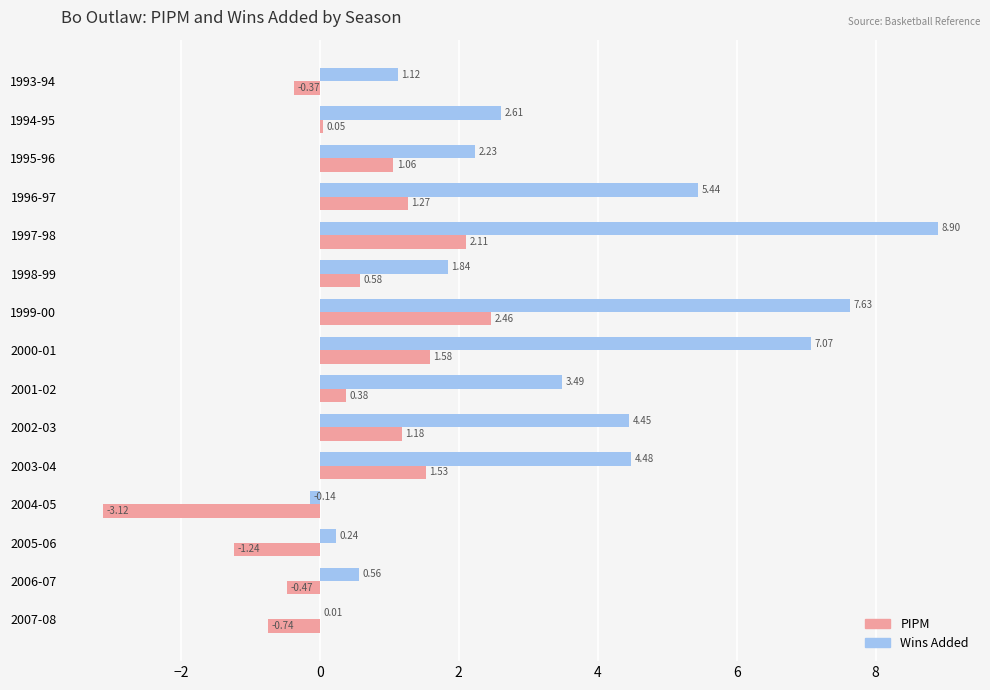

Which series has the largest total across all categories?

Wins Added